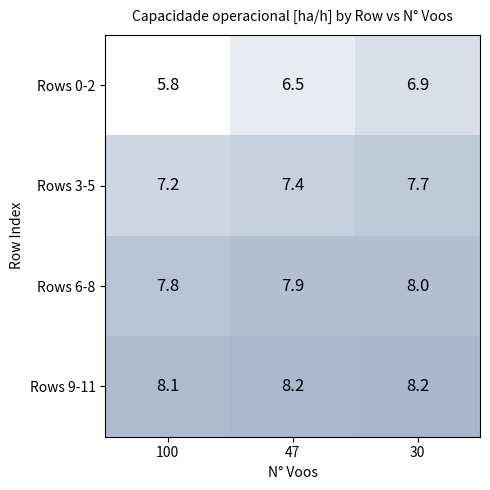

How many distinct data groups are displayed?

4